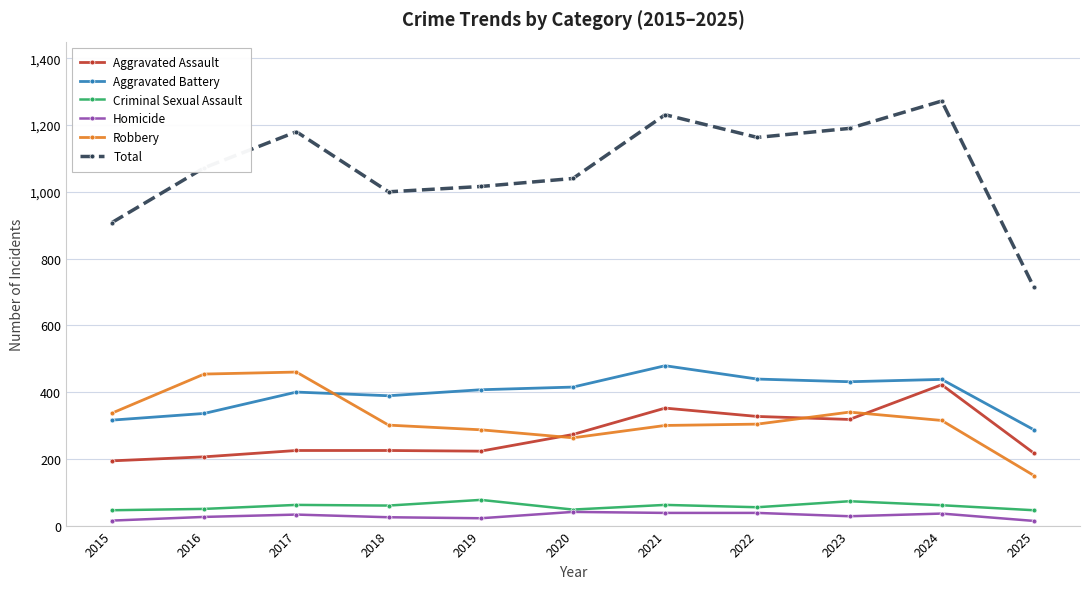

List the series in order of their peak value, highest first.

Total, Aggravated Battery, Robbery, Aggravated Assault, Criminal Sexual Assault, Homicide